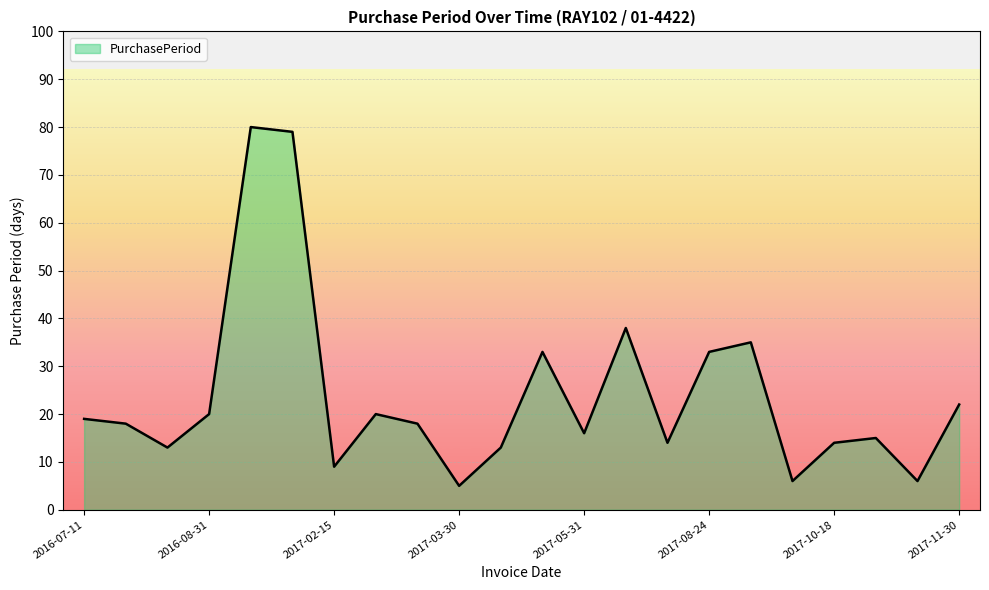

What is the sum of all values?

526